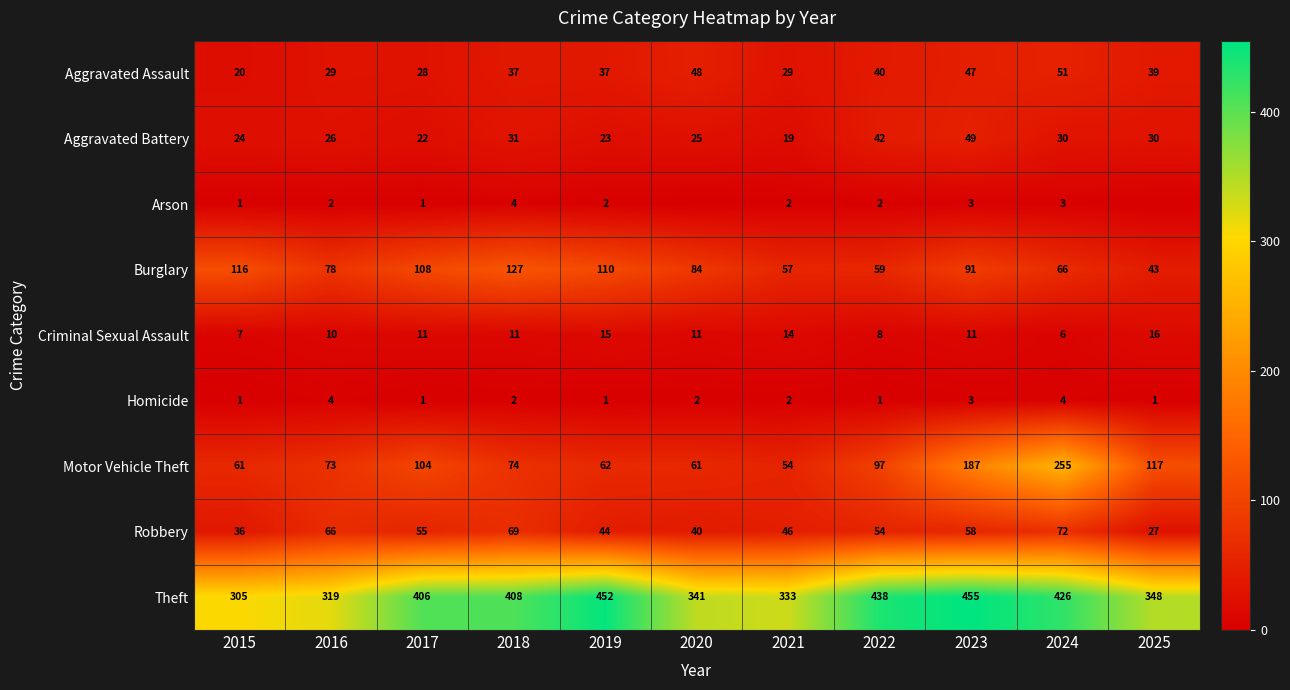

How many distinct data groups are displayed?

9